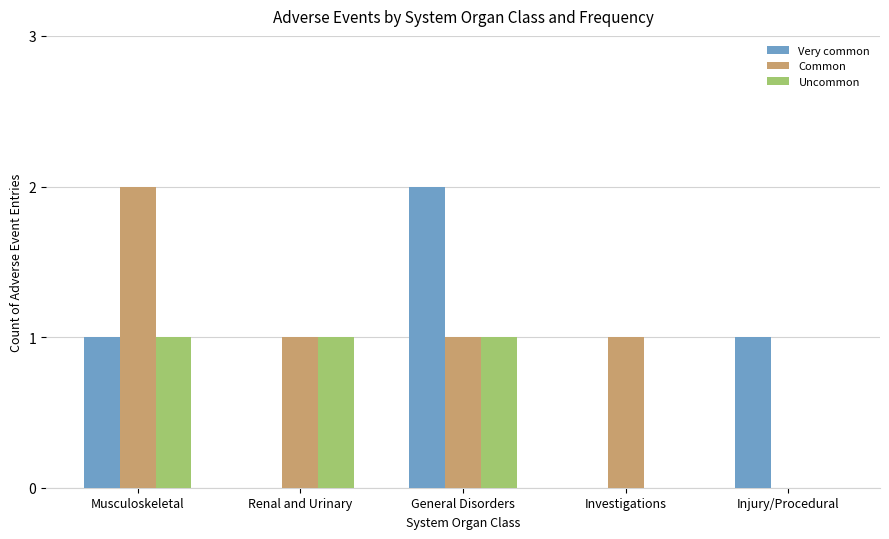

Is it true that Common equals 1 at Renal and Urinary?

True